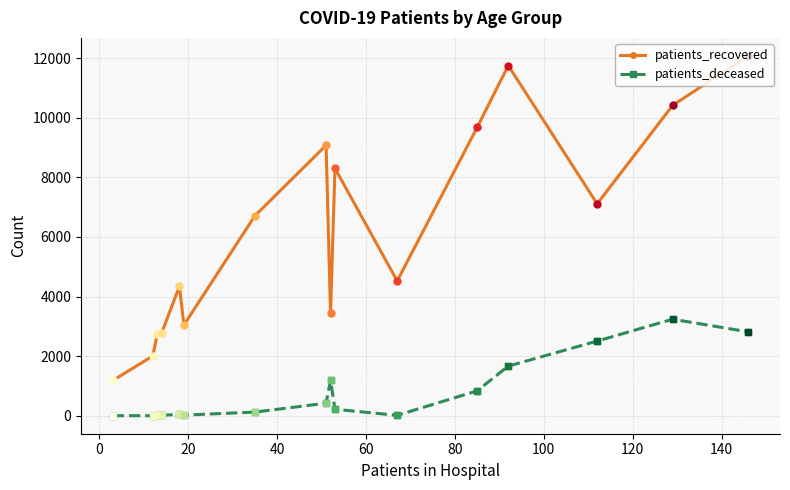

Which series has the widest spread of values?

patients_recovered